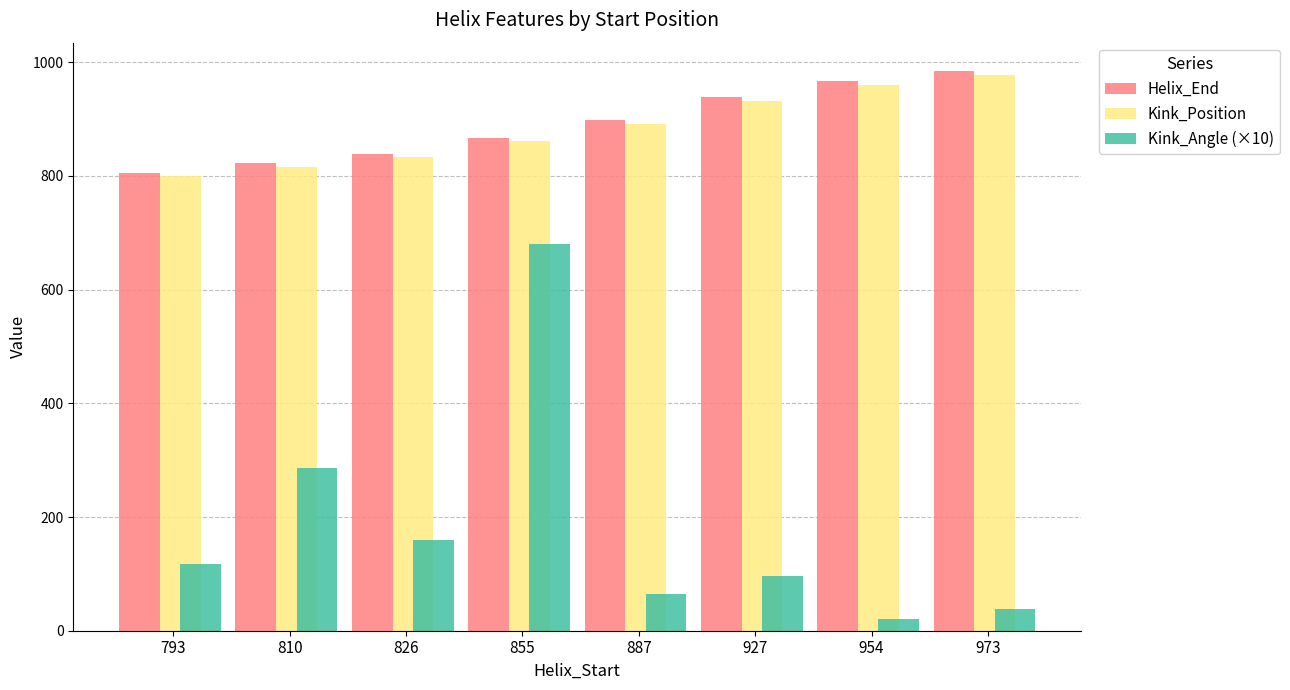

At how many categories does at least one series exceed 538?

8